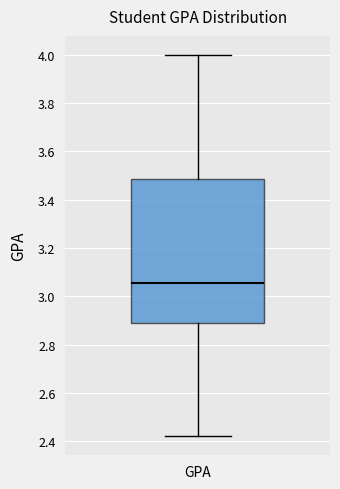

Transcribe this box plot: give where the median line is, the range the box spans, and where the two whiskers end, as read against the y-axis. The values are not printed on the chart, so give them approximately, as read against the axis.

median 3.06, box 2.88 to 3.48, whiskers 2.42 to 4.00